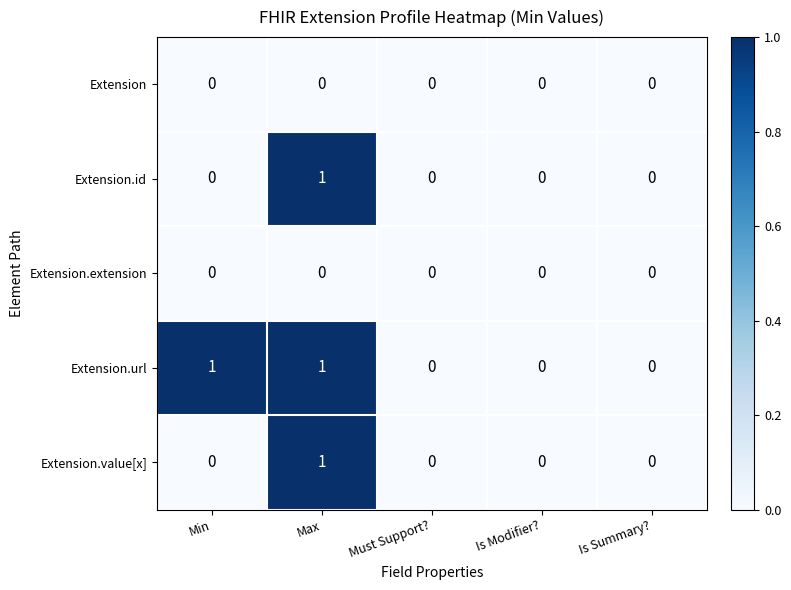

What is the total value across all series at Max?

3